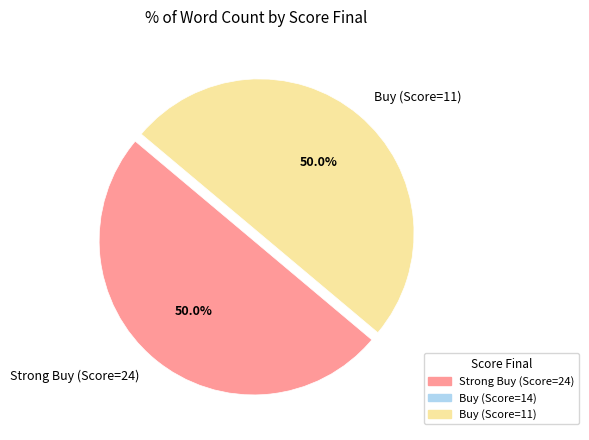

How much of the chart is everything except Buy (Score=11)?

50.0%